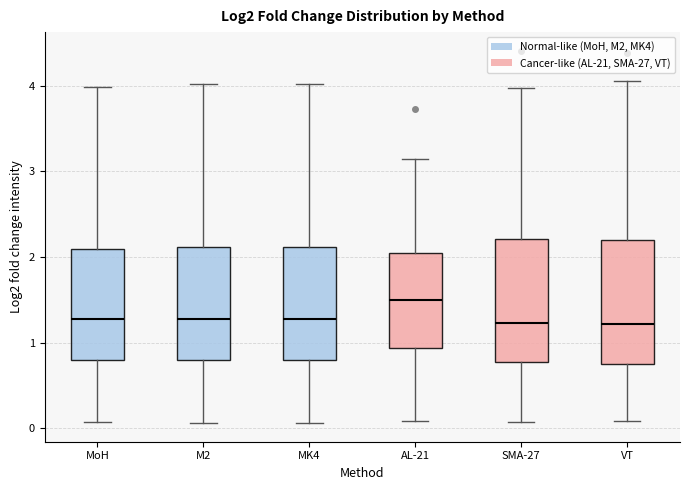

Reading left to right, transcribe this box plot: for each box, give where its median line is, the range the box spans, and where its two whiskers end, as read against the y-axis. The values are not printed on the chart, so give them approximately, as read against the axis.

MoH: median 1.3, box 0.8 to 2.1, whiskers 0.1 to 4.0
M2: median 1.3, box 0.8 to 2.1, whiskers 0.1 to 4.0
MK4: median 1.3, box 0.8 to 2.1, whiskers 0.1 to 4.0
AL-21: median 1.5, box 0.9 to 2.1, whiskers 0.1 to 3.1
SMA-27: median 1.2, box 0.8 to 2.2, whiskers 0.1 to 4.0
VT: median 1.2, box 0.7 to 2.2, whiskers 0.1 to 4.1